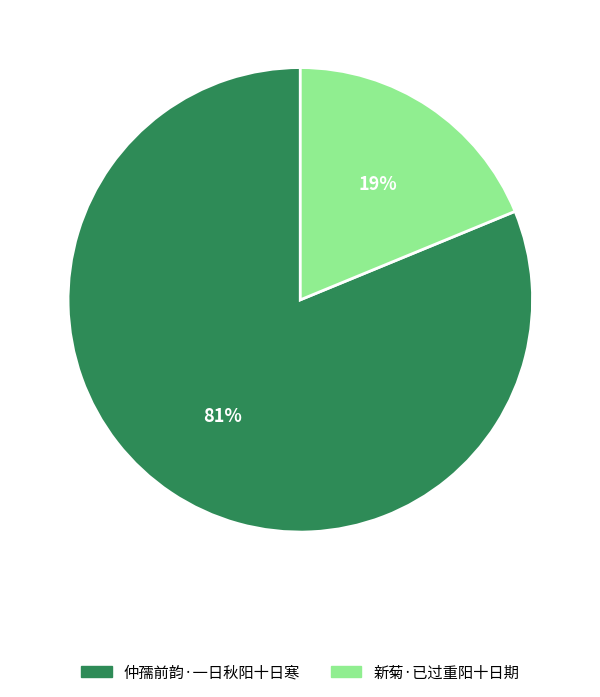

The 仲孺前韵·一日秋阳十日寒 slice represents 91% of the pie. True or false?

False